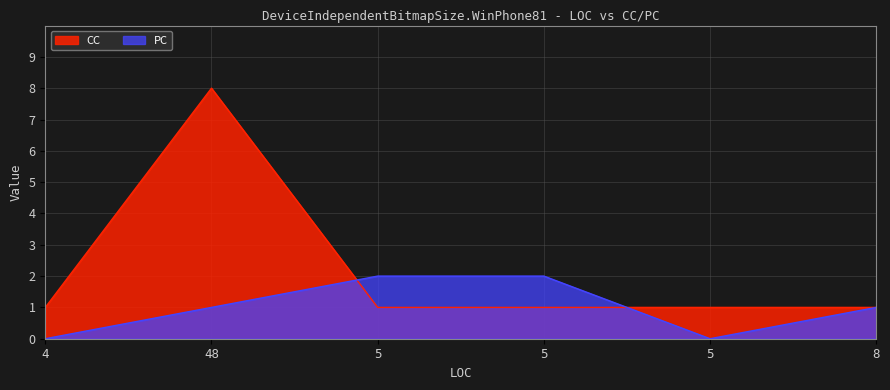

True or false: PC and CC intersect in this chart.

True